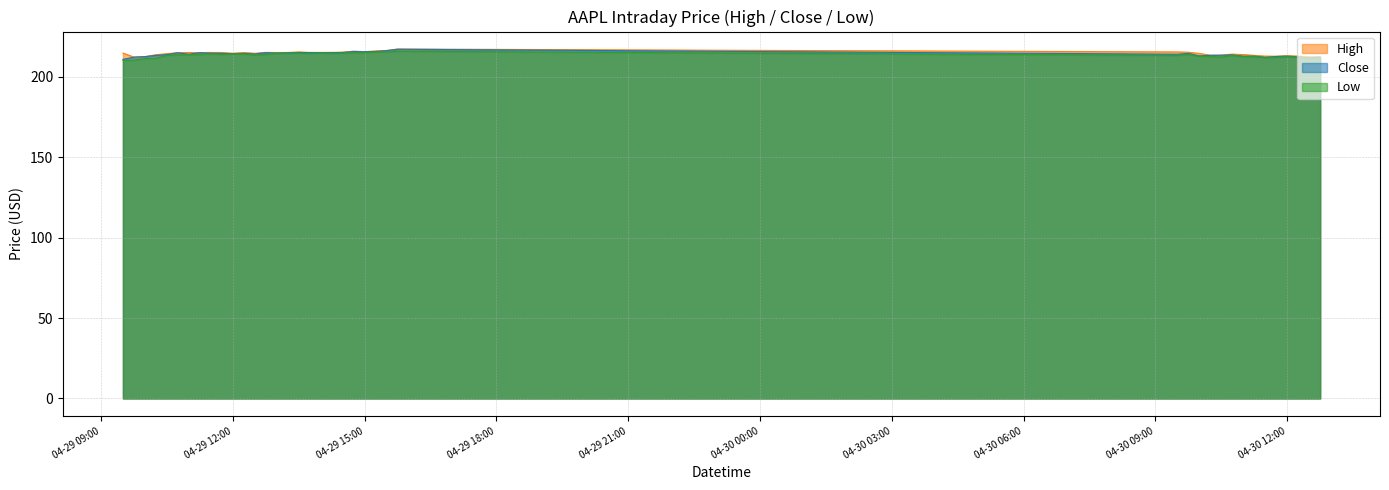

What is the difference between the highest and lowest values at 2024-04-29 11:45:00?

1.2